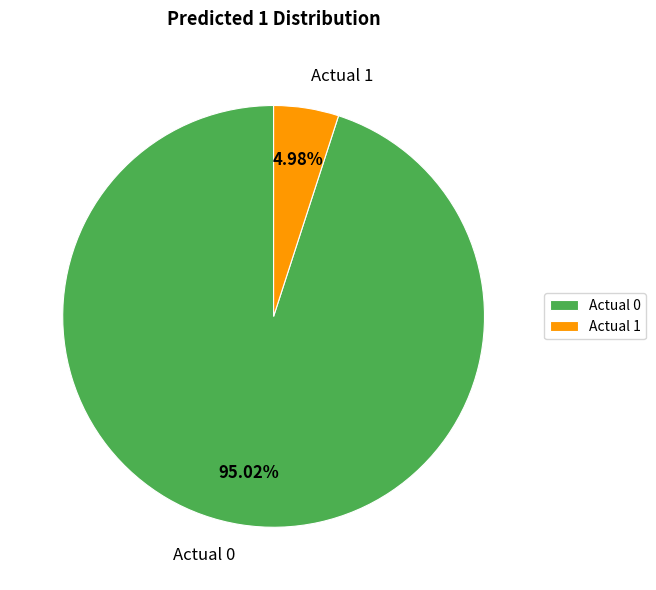

How much of the chart is everything except Actual 1?

95.0%